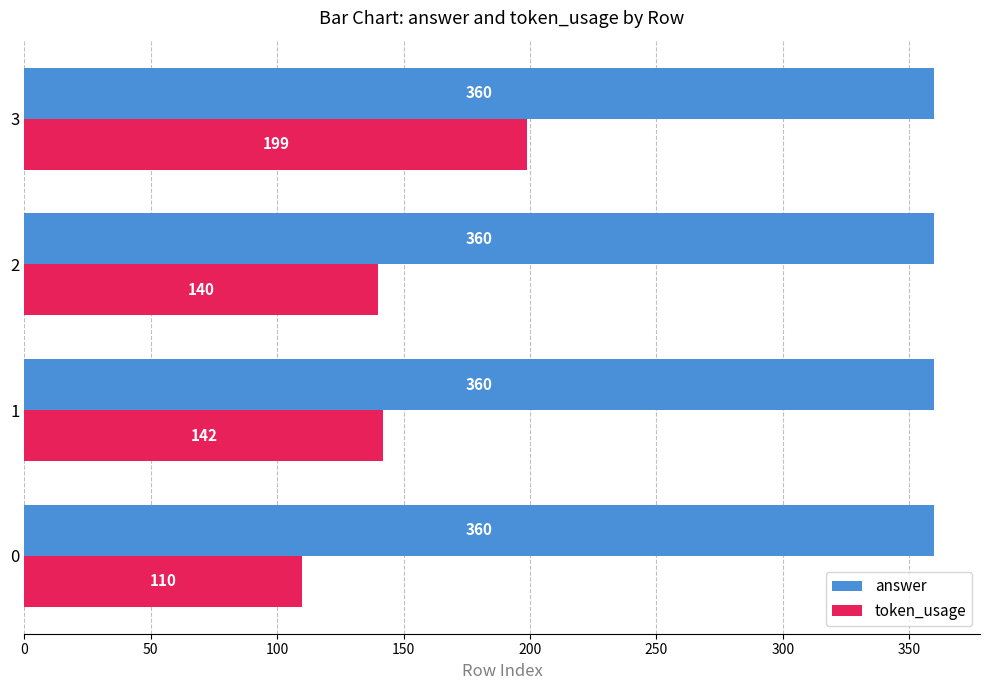

The value of answer at 3 is 636. True or false?

False